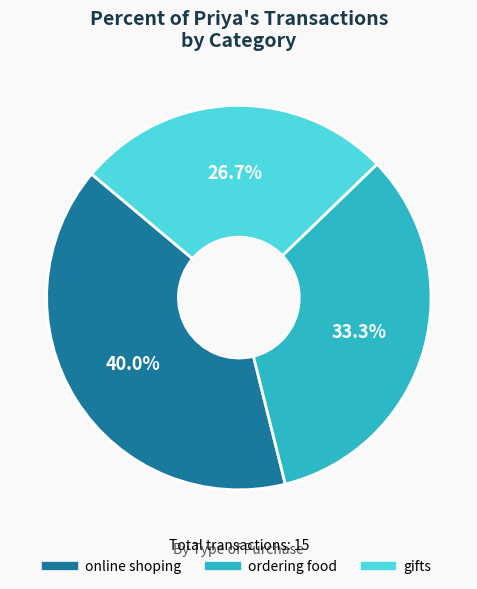

Between ordering food and online shoping, which is larger?

online shoping